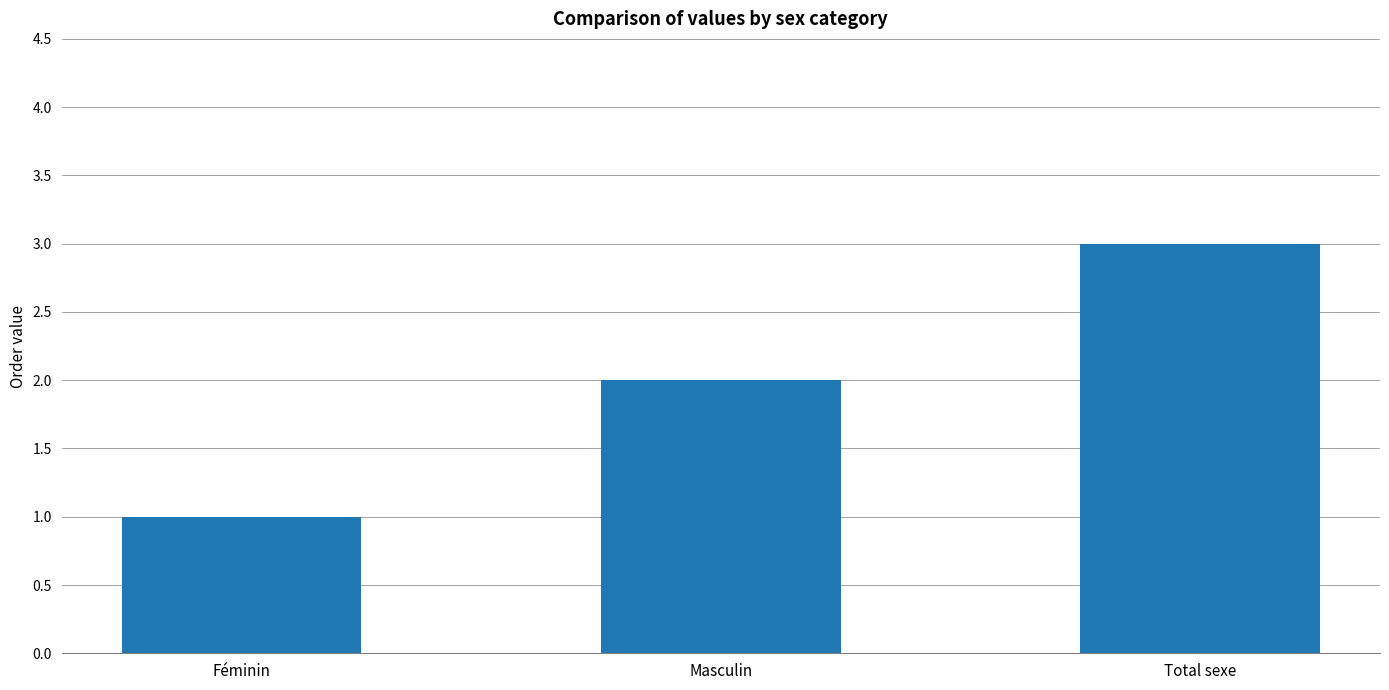

What is the label of the 3rd bar from the left?

Total sexe